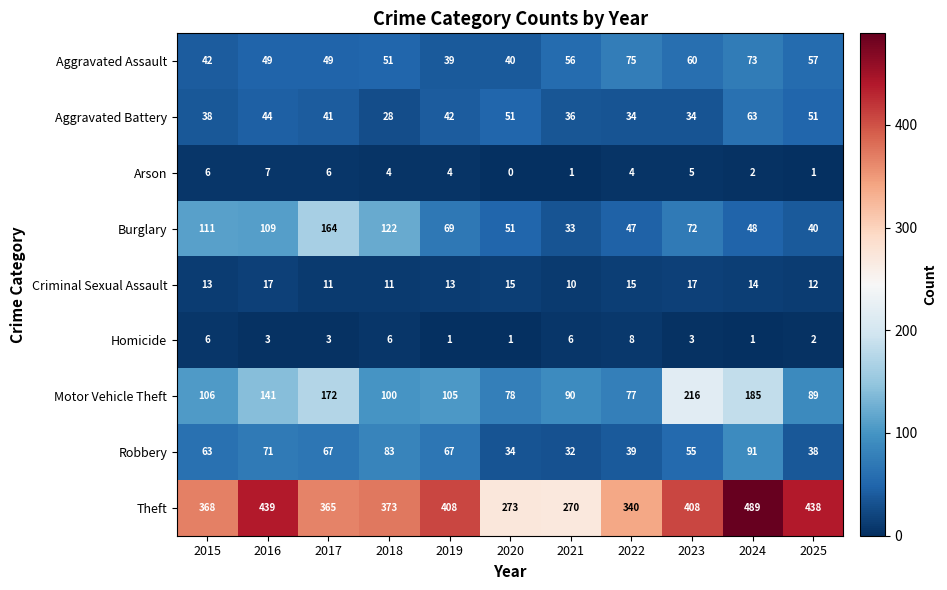

Count the number of categories in the chart.

11